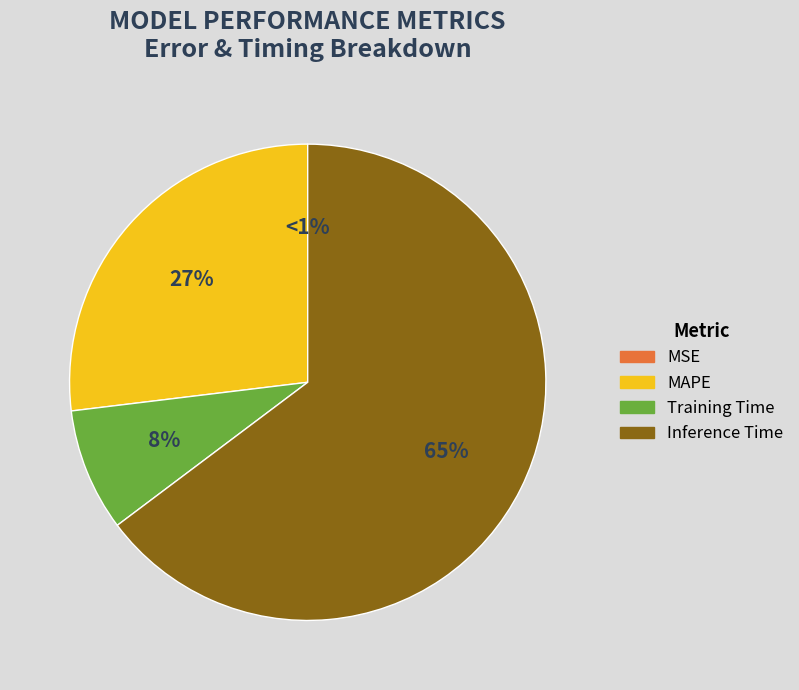

What is the total percentage of MSE and Inference Time?

64.7%